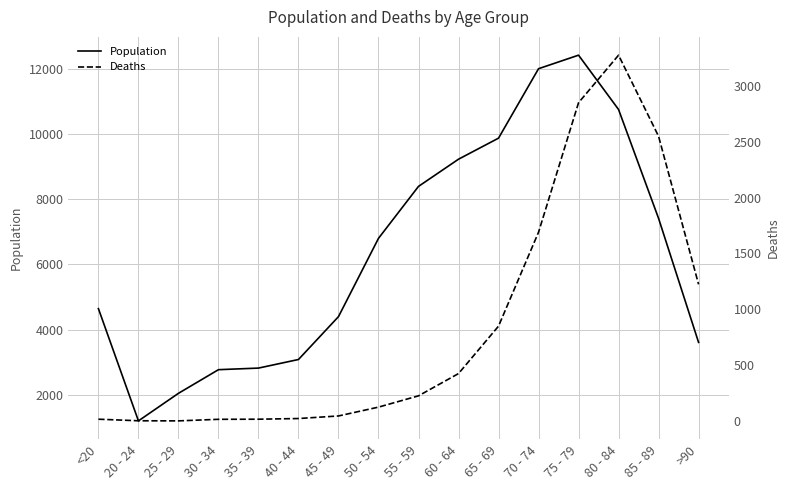

What position from the left is 75 - 79?

13